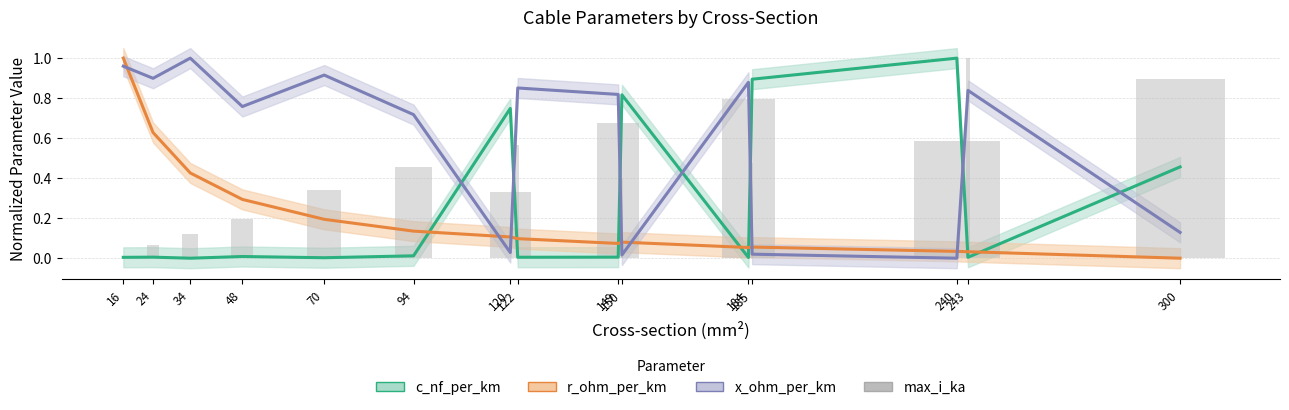

Does the chart contain any negative values?

No